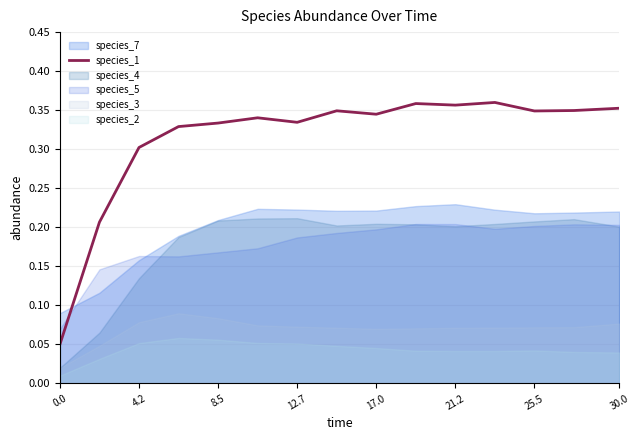

The species_1 series shows 0.5 at 17.0. True or false?

False